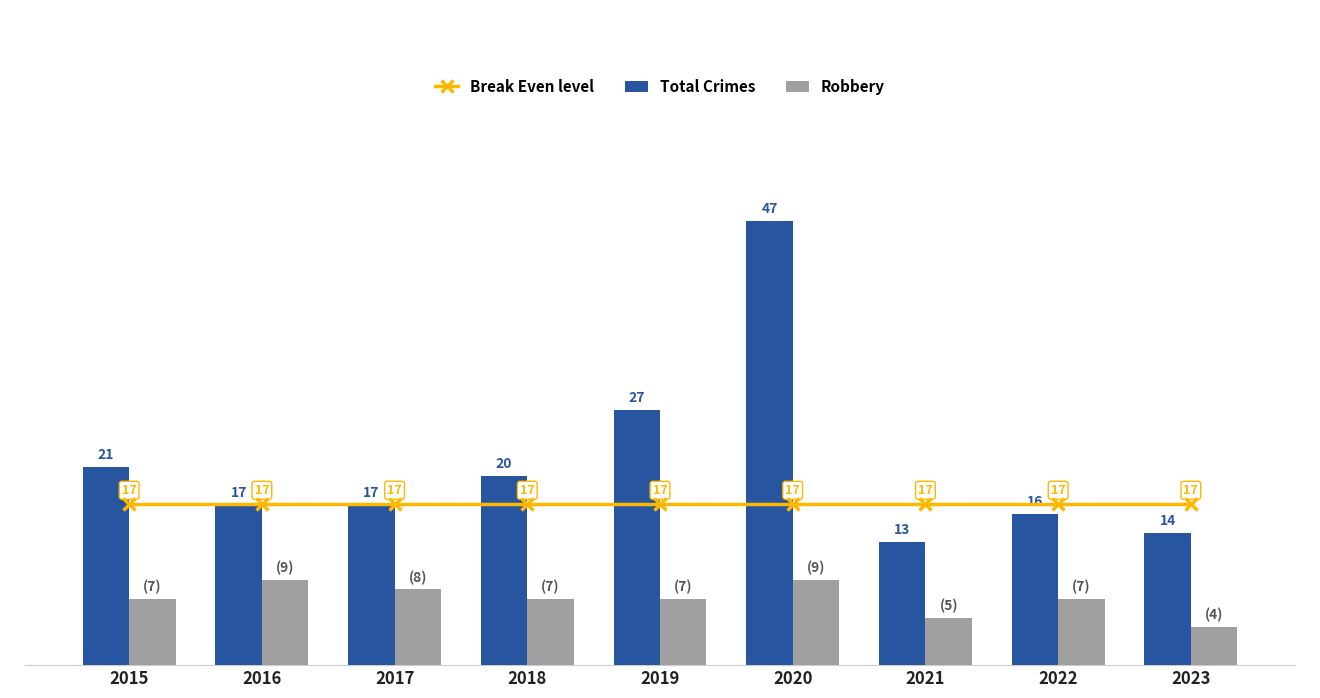

Are the bars horizontal?

No